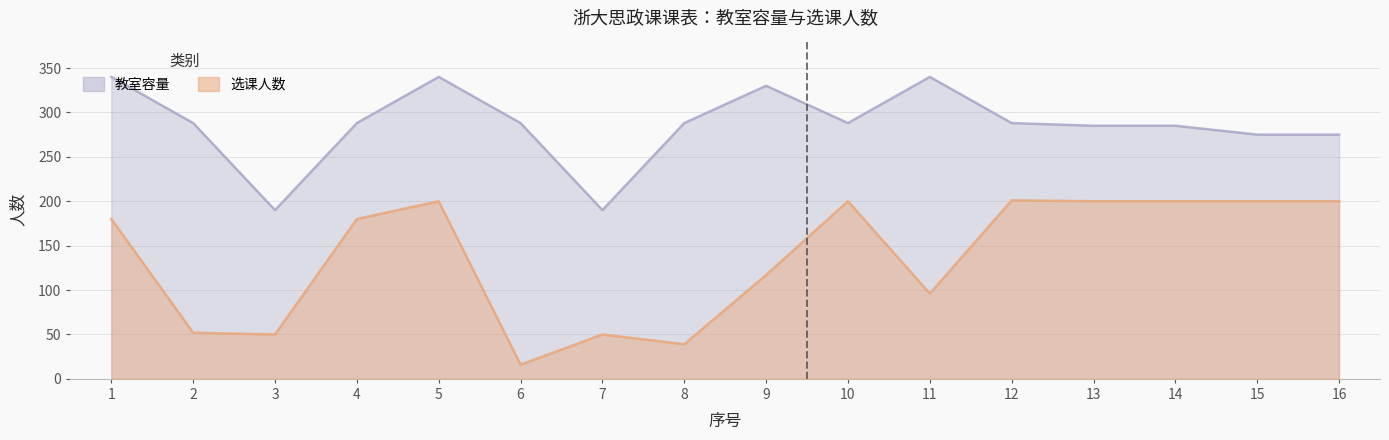

True or false: 选课人数 and 教室容量 intersect in this chart.

False